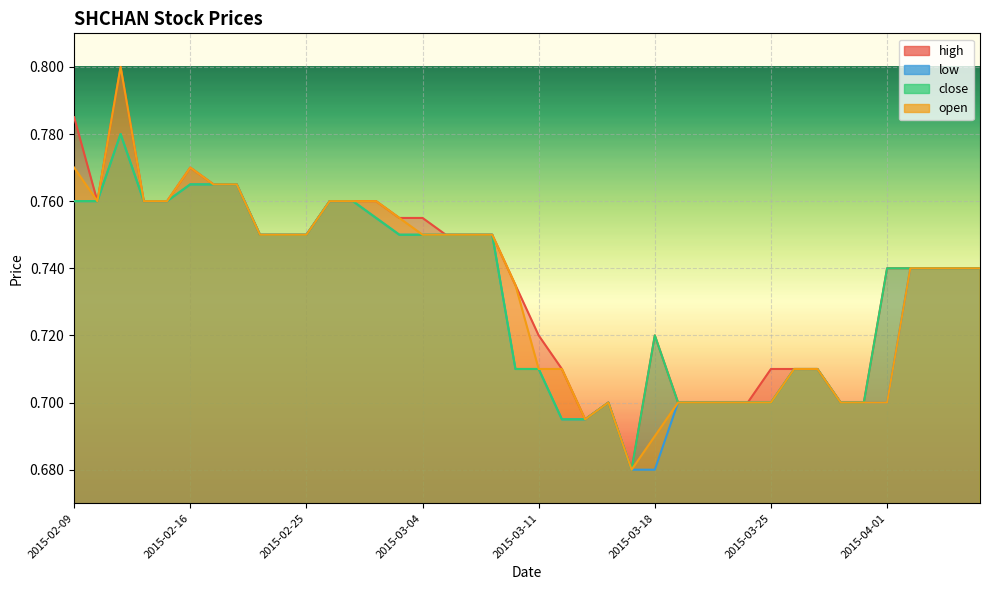

Is it true that low equals 1.0 at 2015-03-17?

False